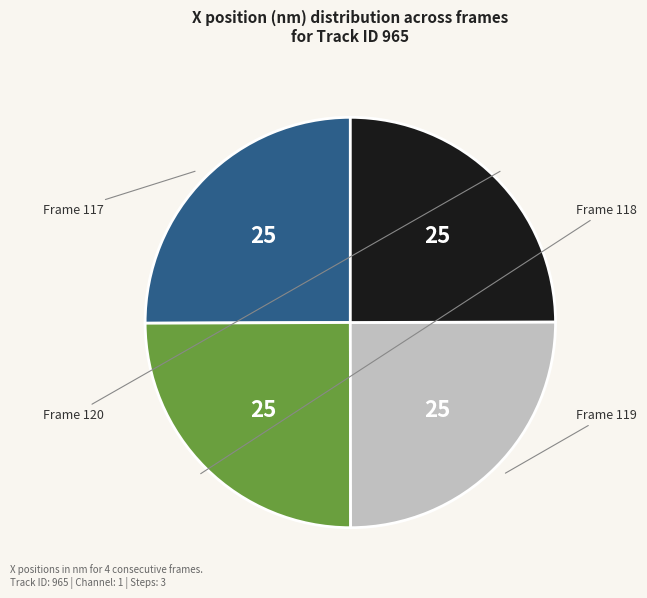

How many slices are in this pie chart?

4